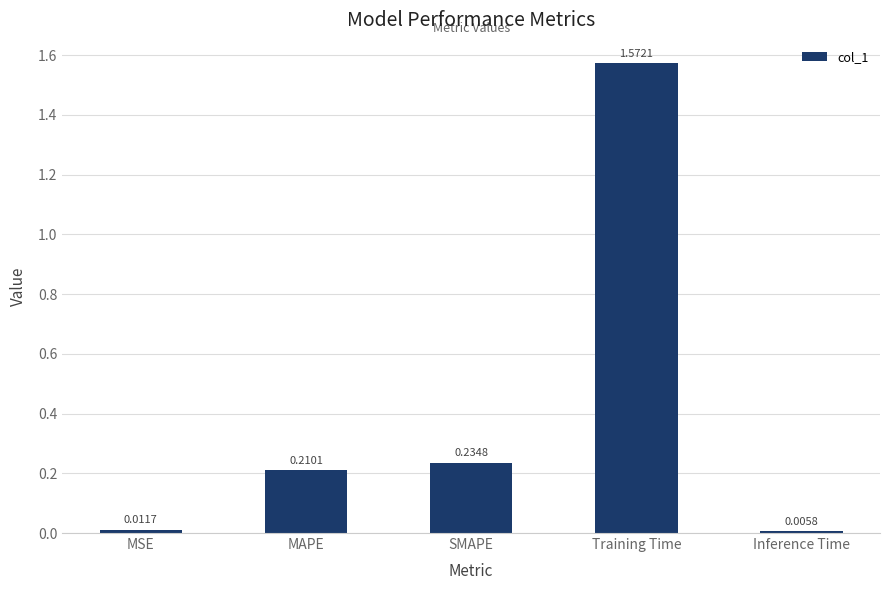

What is the label of the 3rd bar from the right?

SMAPE